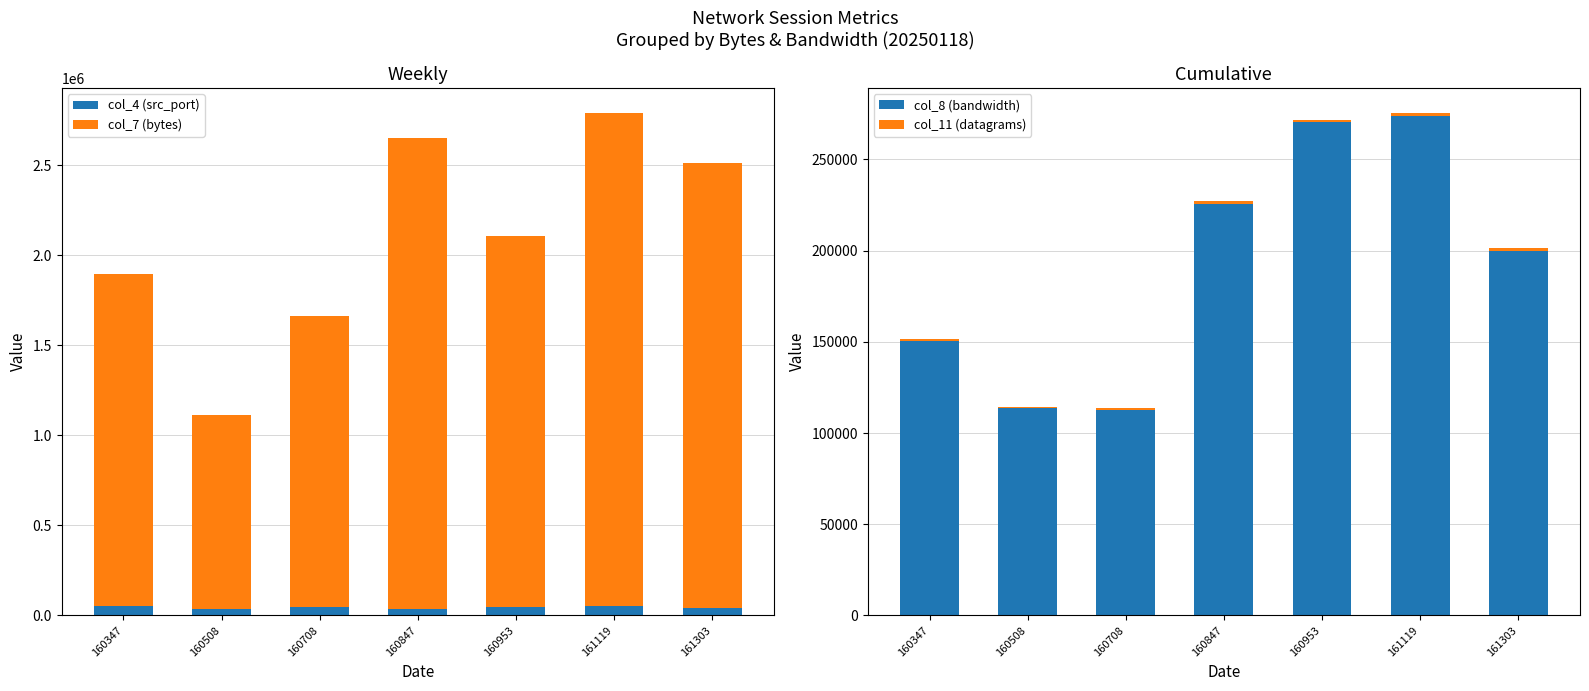

True or false: col_7 (bytes) has a value of 1844850 at 160347.

True